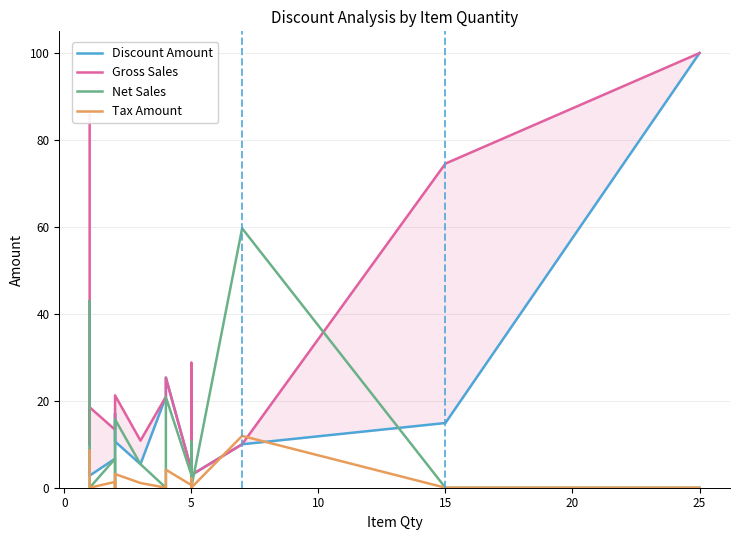

Is it true that Net Sales equals 25.6 at 5?

False